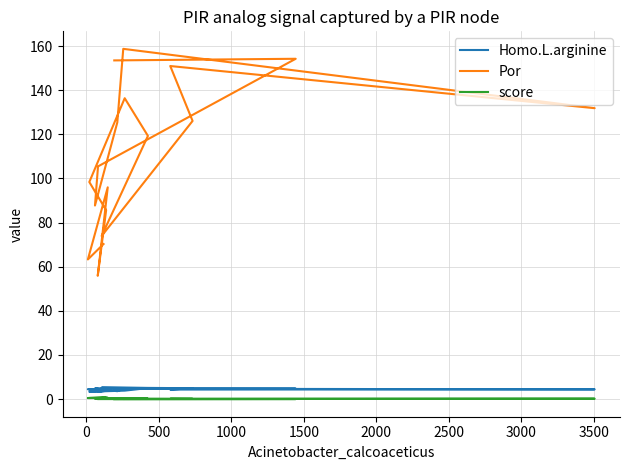

True or false: score and Homo.L.arginine cross at least once.

False